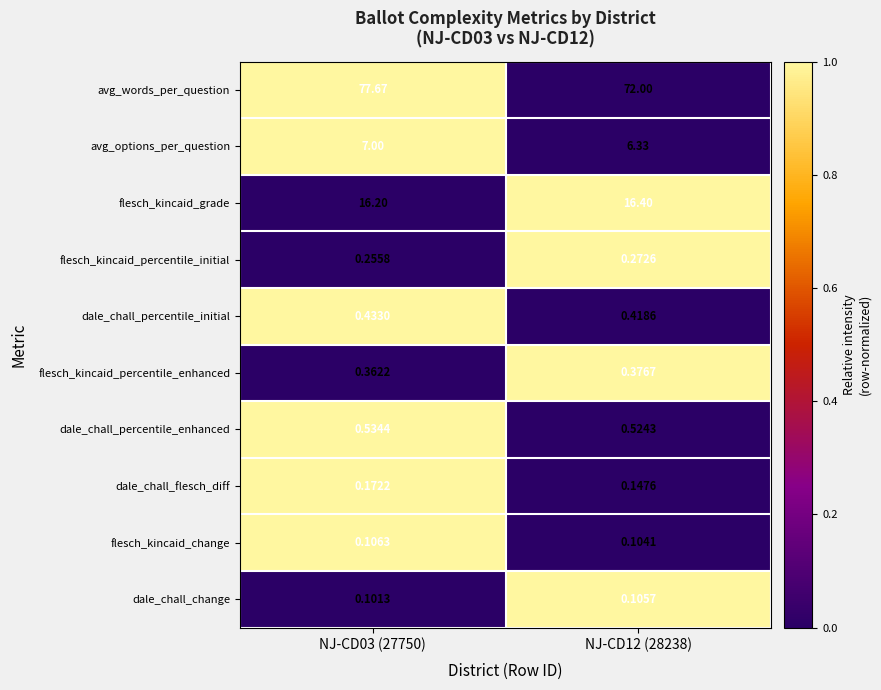

Which series has the largest range (max minus min)?

avg_words_per_question